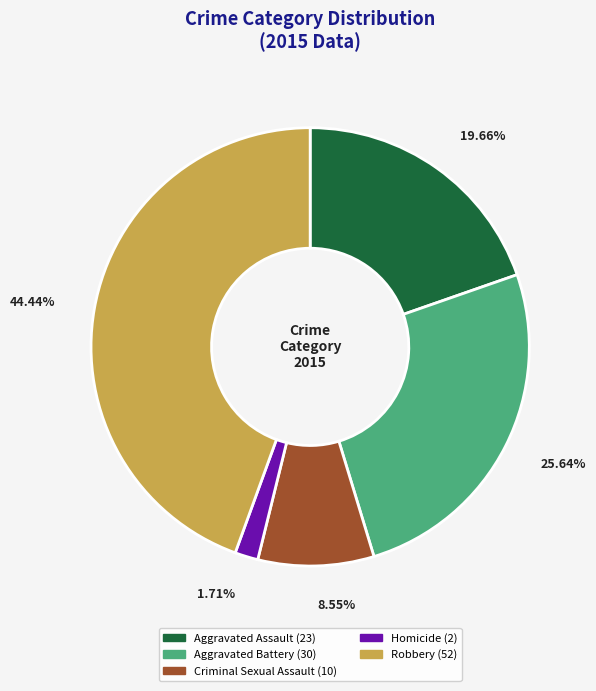

Does Criminal Sexual Assault represent more than half of the total?

No